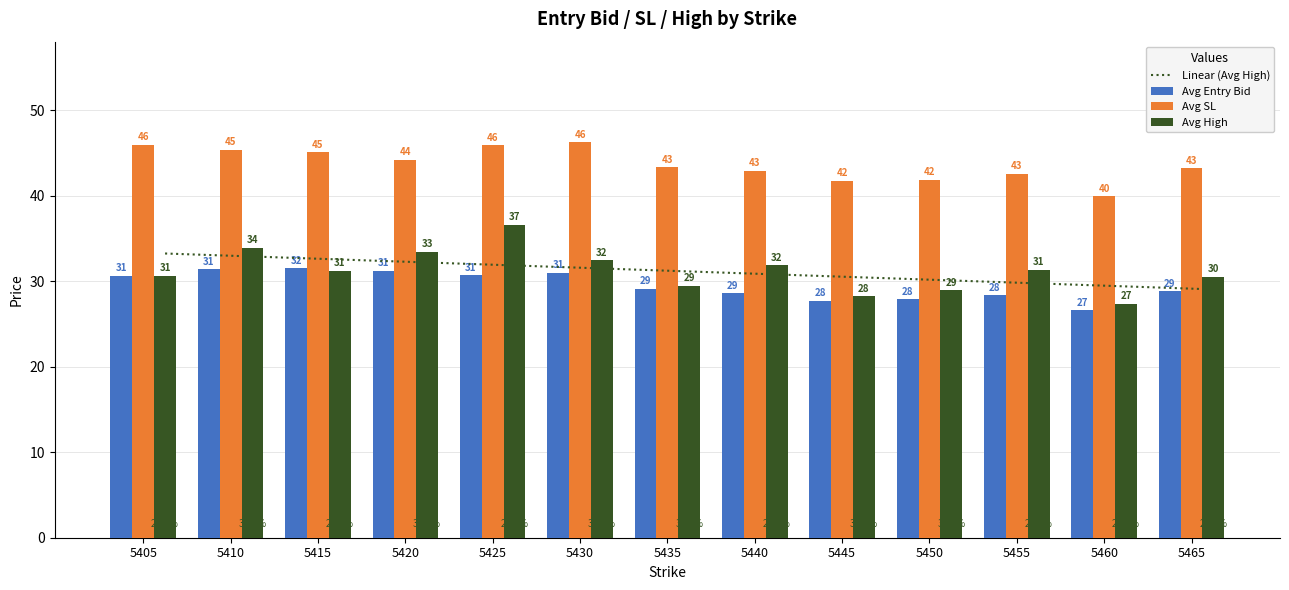

What is the difference between the highest and lowest values at 5445?

14.0